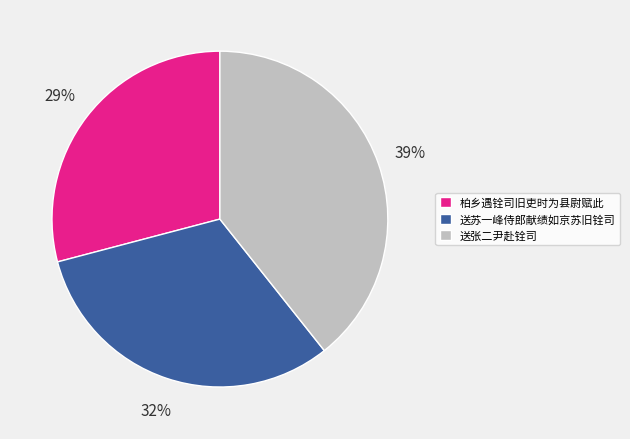

To the nearest percent, what is the average slice percentage?

33%